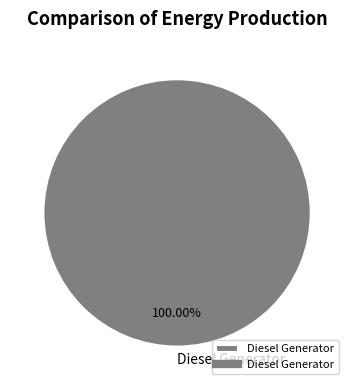

What is the majority slice?

Diesel Generator